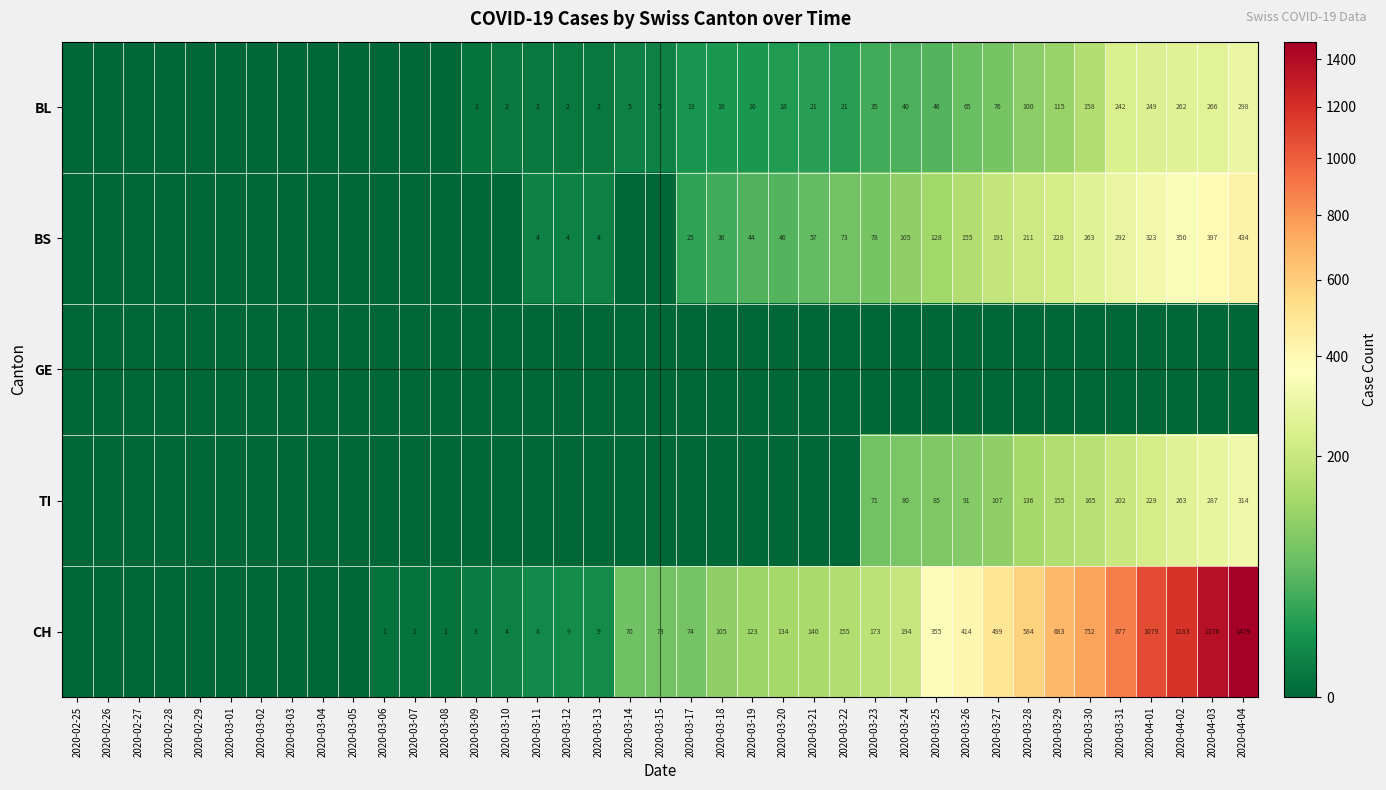

What is the sum of the CH values at 2020-03-20 and 2020-03-23?

307